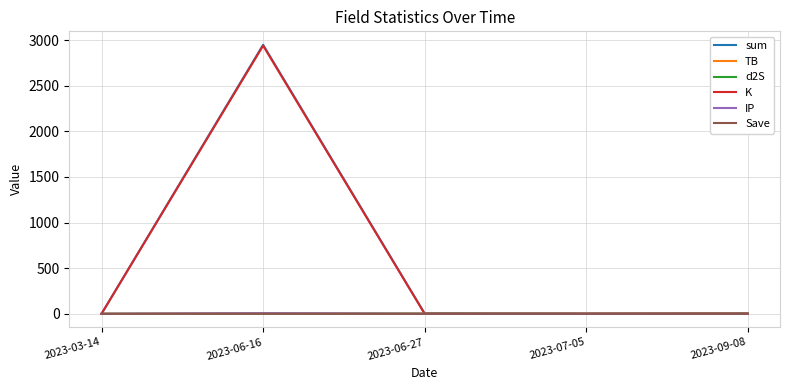

How many series are shown in this chart?

6